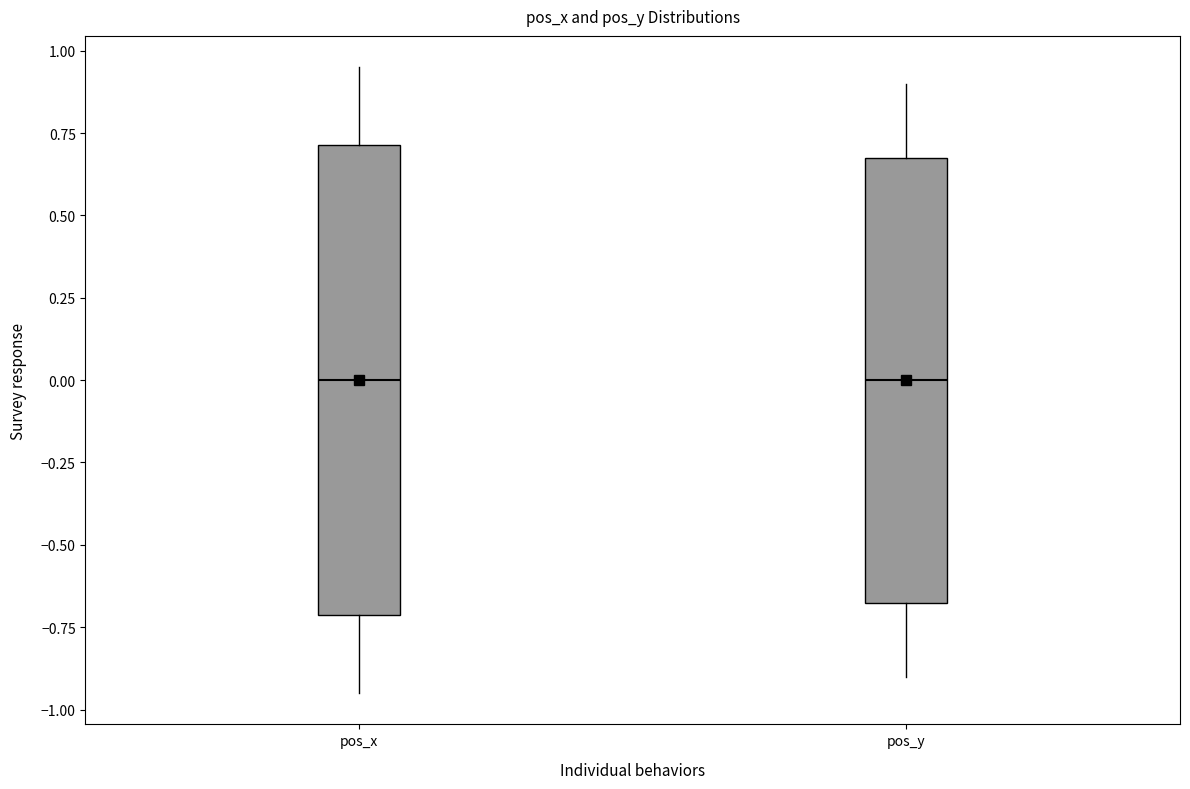

Which box is the tallest, from its lower edge to its upper edge?

pos_x